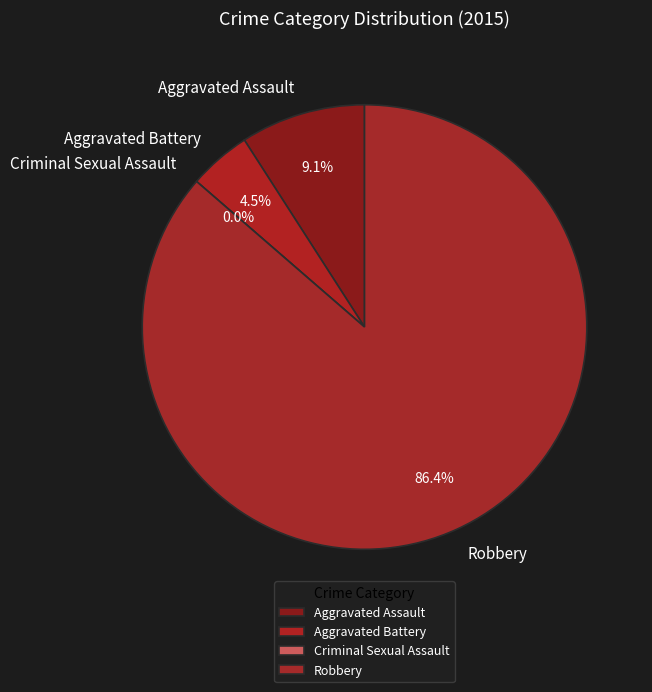

What is the majority slice?

Robbery